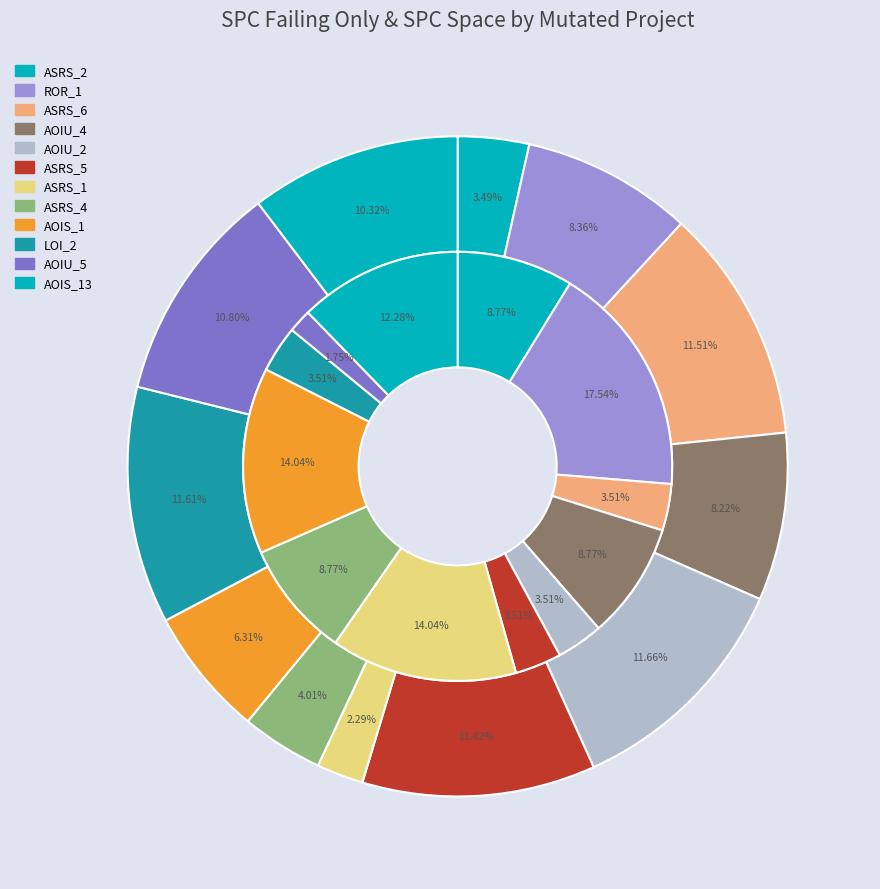

At 8, list the series in order from smallest to largest.

spc_failing, spc_space